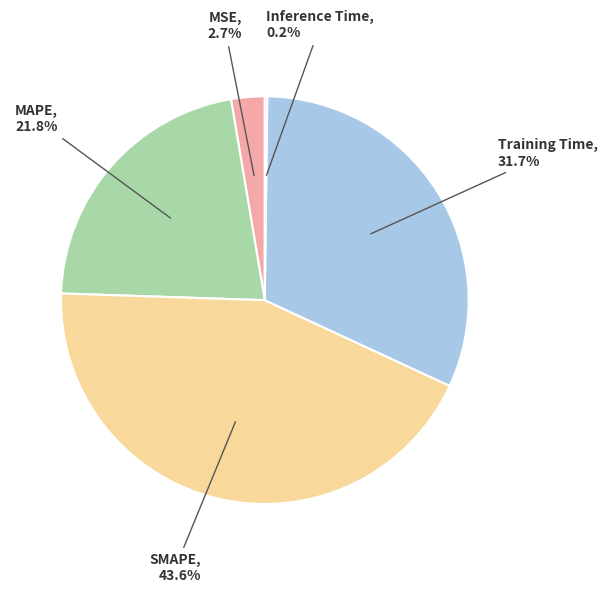

The MAPE slice represents 10% of the pie. True or false?

False